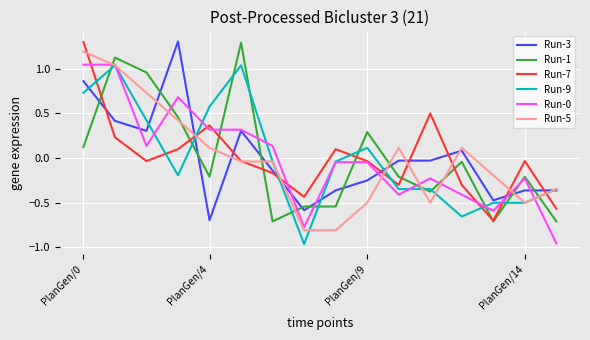

What is the maximum value shown in the chart?

1.3